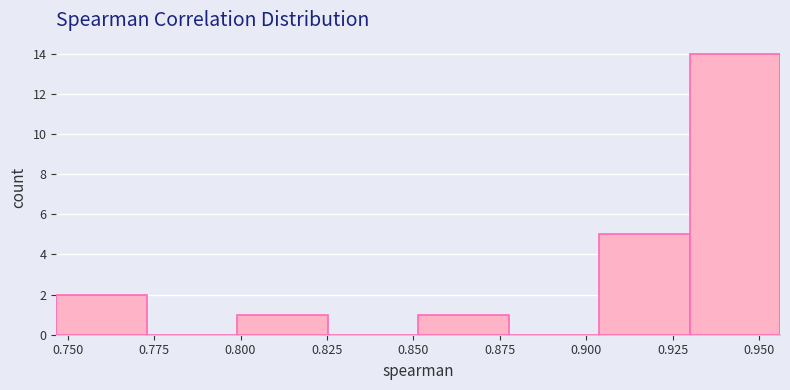

How tall is the bar that spans 0.905 to 0.930 on the x-axis? Neither the bar edges nor the heights are printed on the chart, so give them approximately, as read against the axes.

5